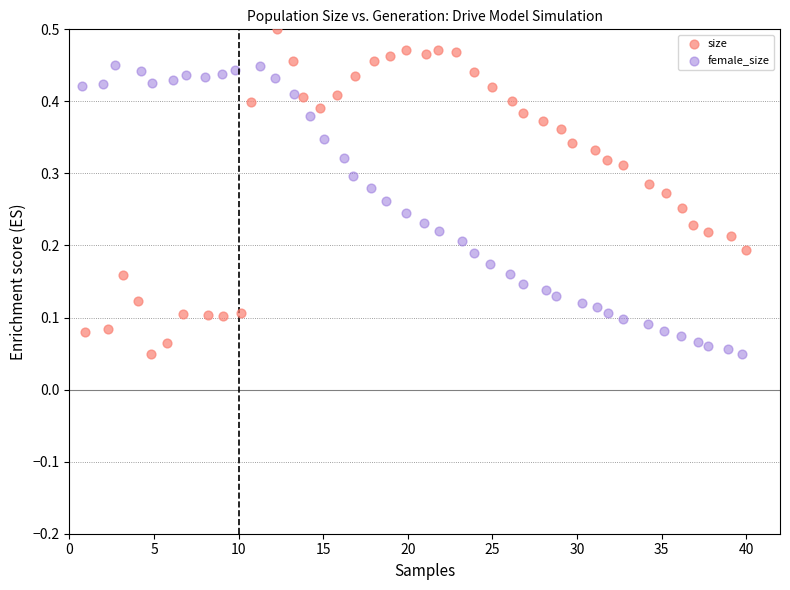

Which series reaches the maximum Y coordinate?

size